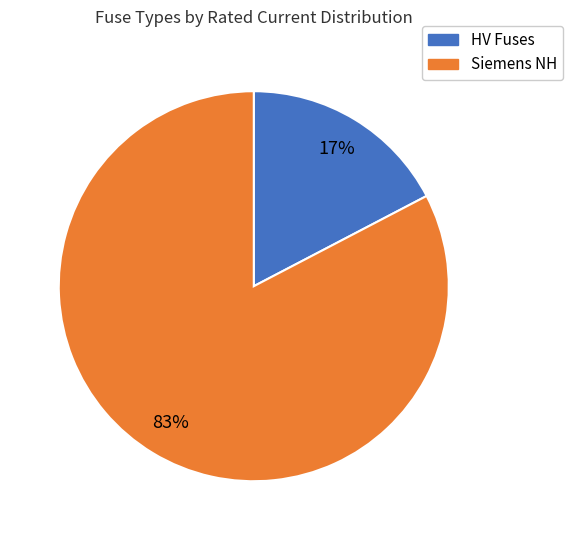

What is the smallest slice in the pie chart?

HV Fuses